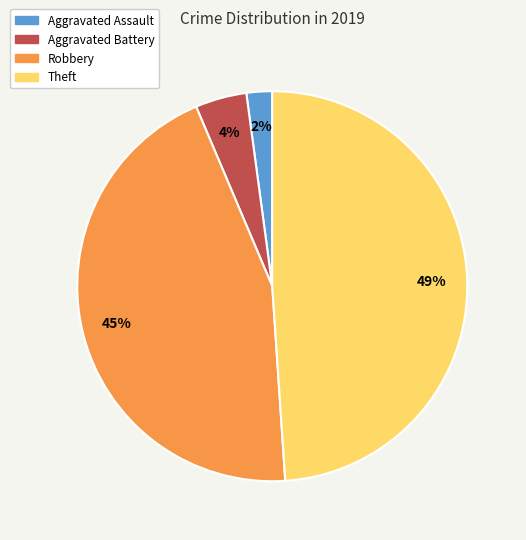

What is the largest slice in the pie chart?

Theft